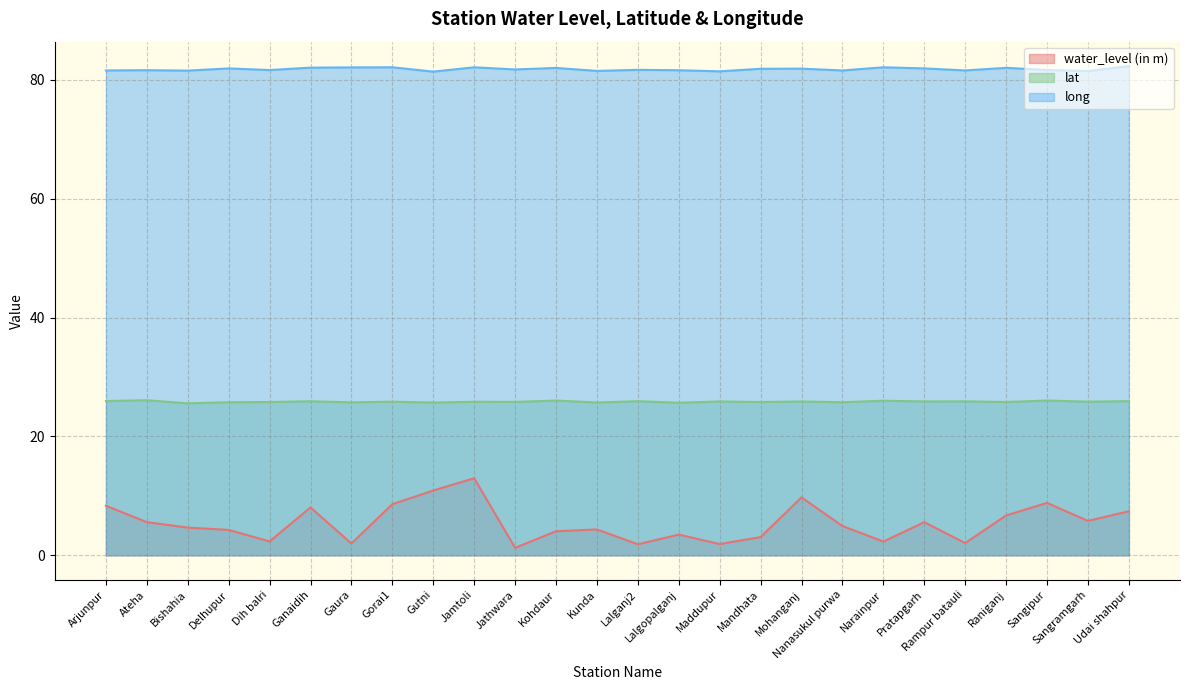

Where is the first local minimum for lat?

Bishahia